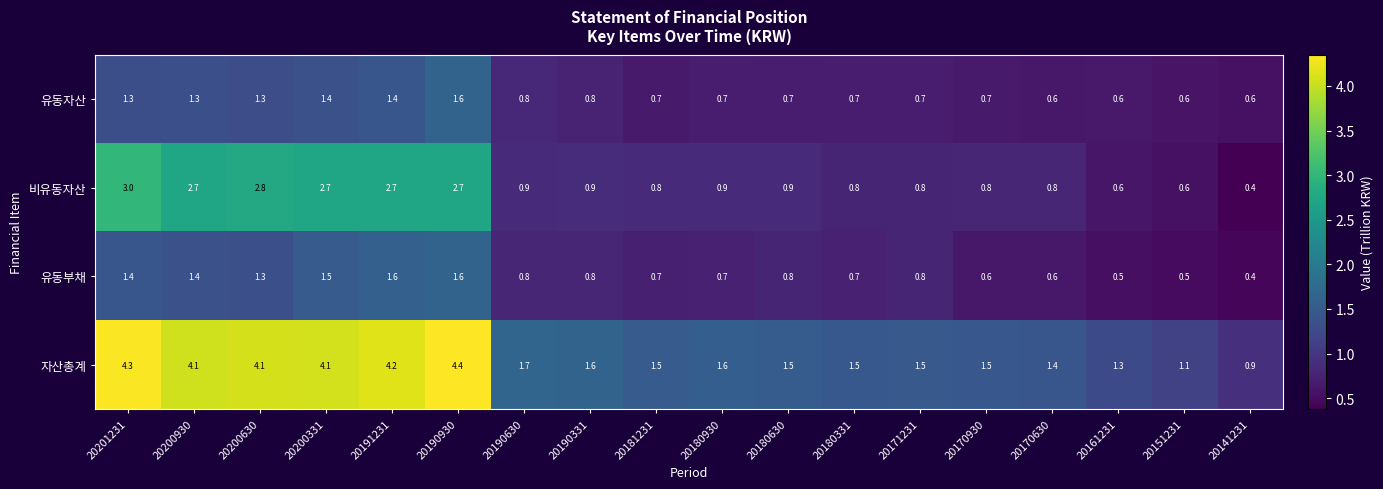

Read the 비유동자산 value at 20170930.

0.8